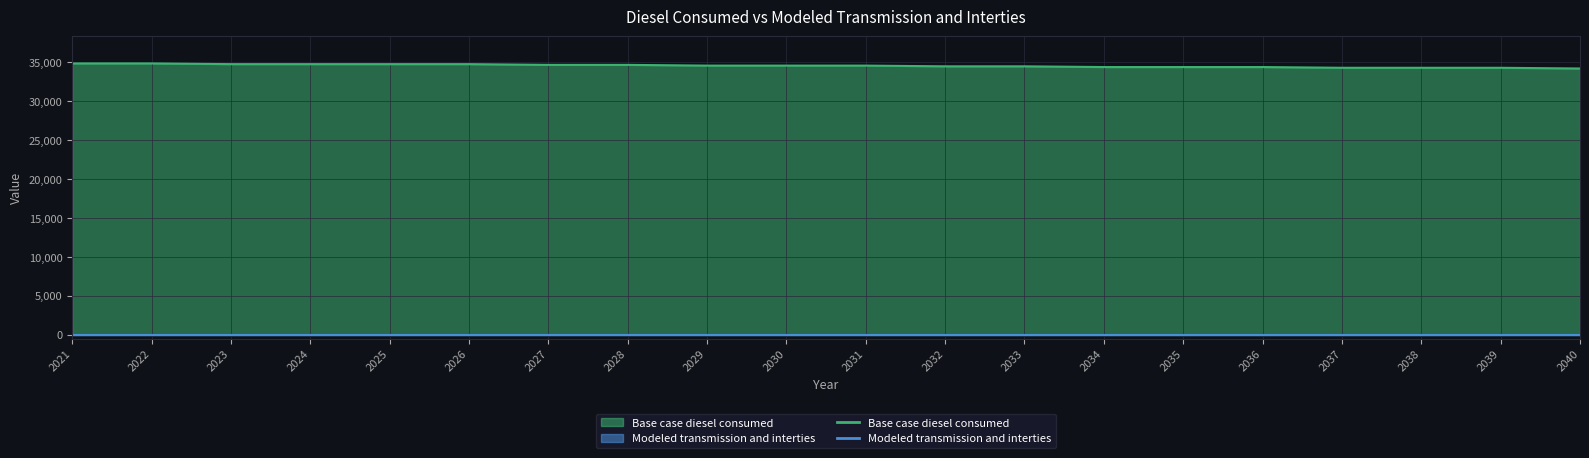

Which label corresponds to the smallest value in the chart?

2040